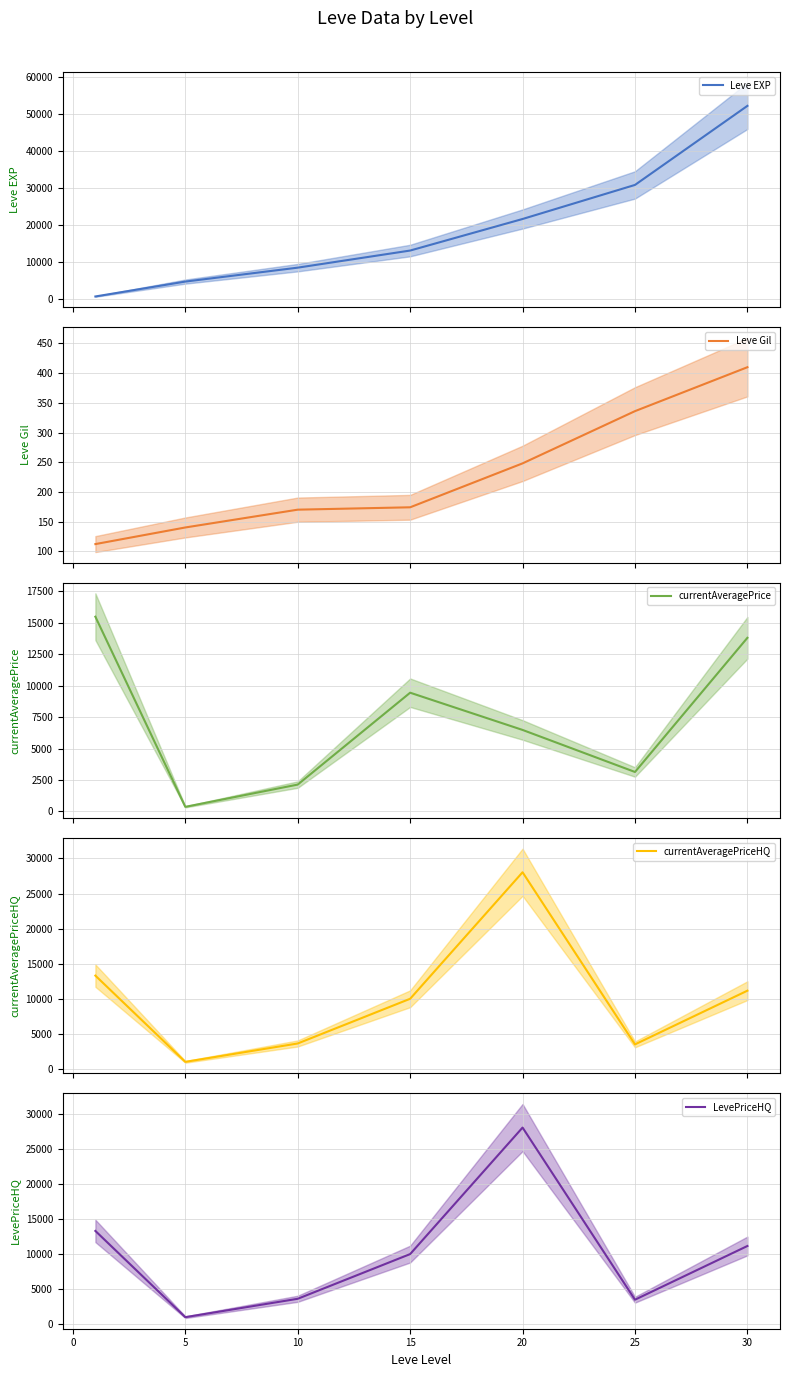

True or false: Leve Gil and LevePriceHQ cross at least once.

False